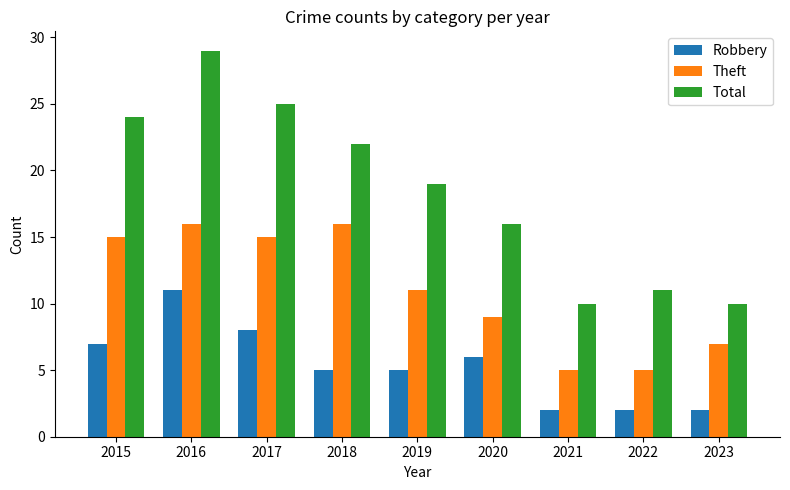

Reading right to left, extract all data points from this chart.

Robbery: 2	2	2	6	5	5	8	11	7
Theft: 7	5	5	9	11	16	15	16	15
Total: 10	11	10	16	19	22	25	29	24